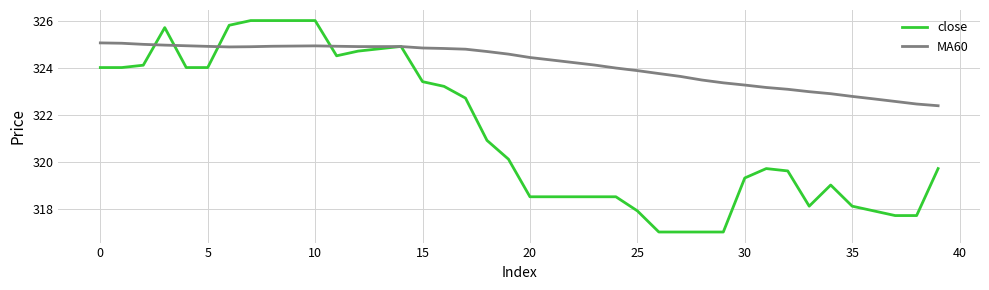

After their last crossing, which series has the higher values: MA60 or close?

MA60